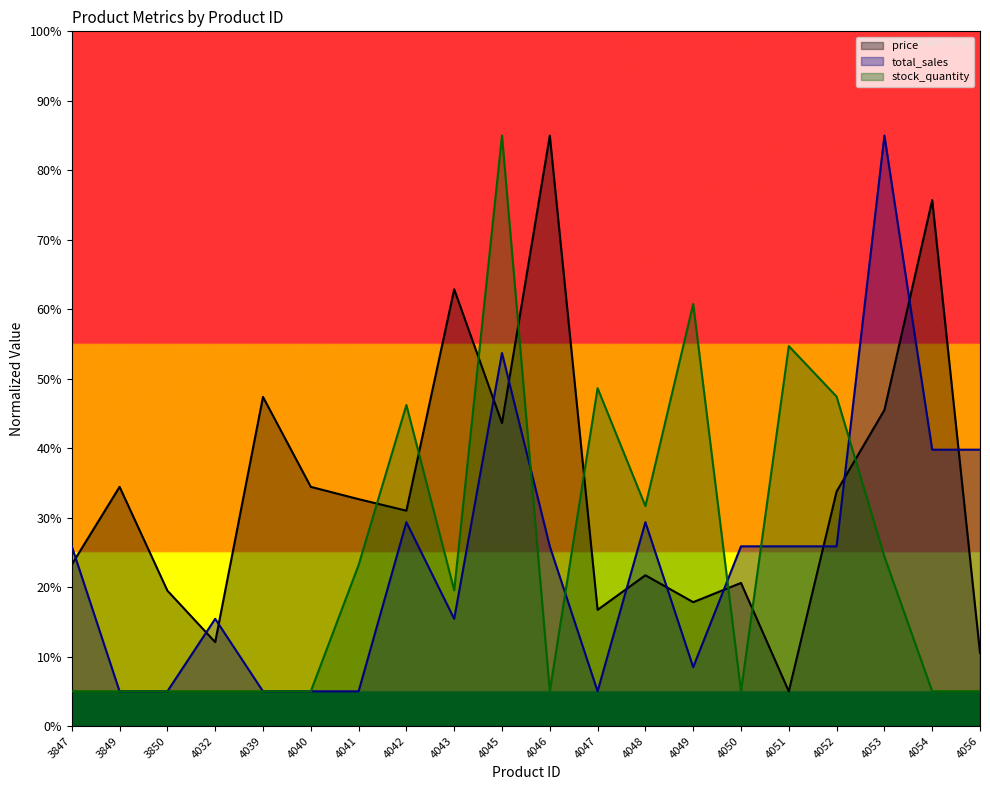

In stock_quantity, how many points are lower than both neighbors (excluding endpoints)?

4